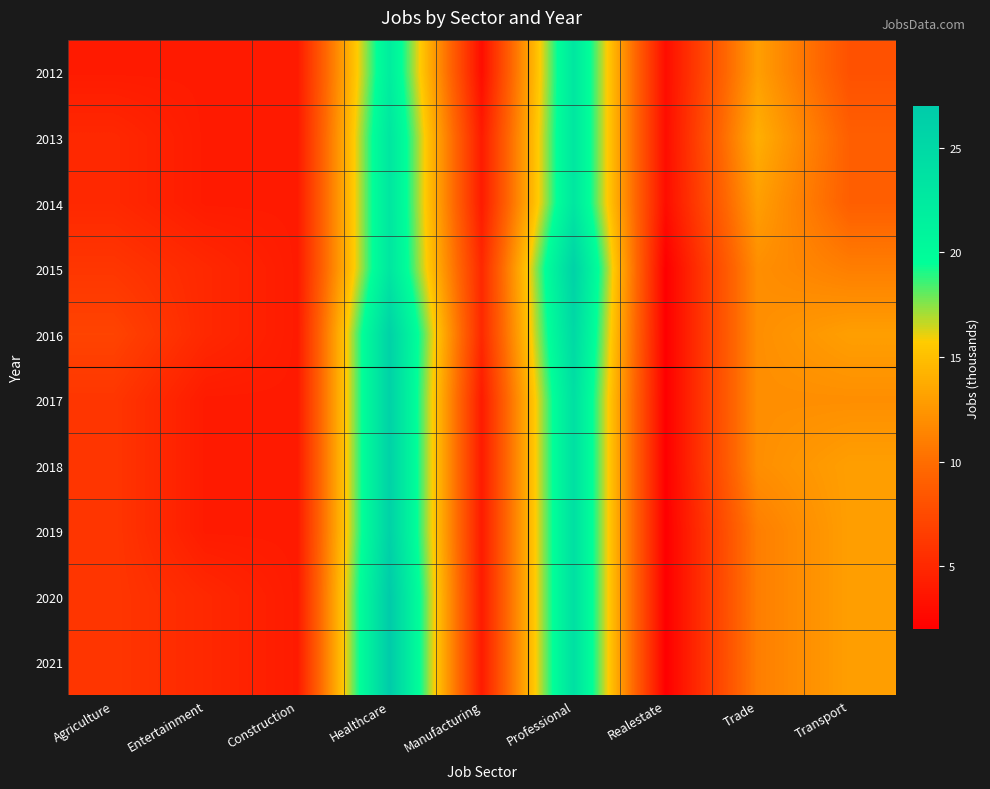

At Professional, list the series in order from smallest to largest.

2012, 2013, 2014, 2017, 2018, 2019, 2020, 2021, 2016, 2015